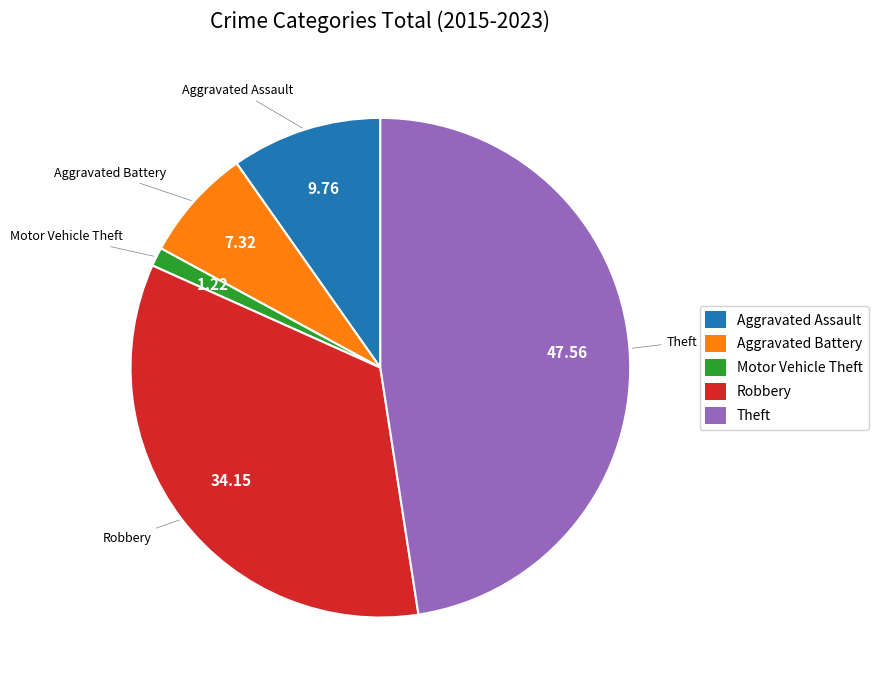

Does Robbery account for over 50% of the chart?

No